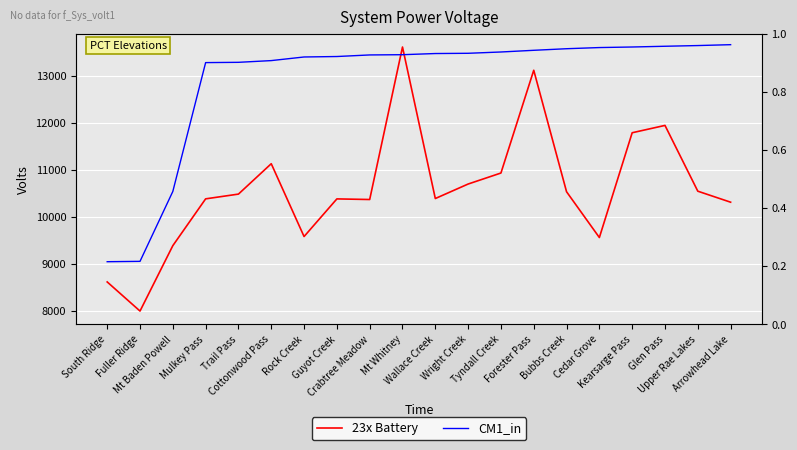

True or false: CM1_in and 23x Battery cross at least once.

False